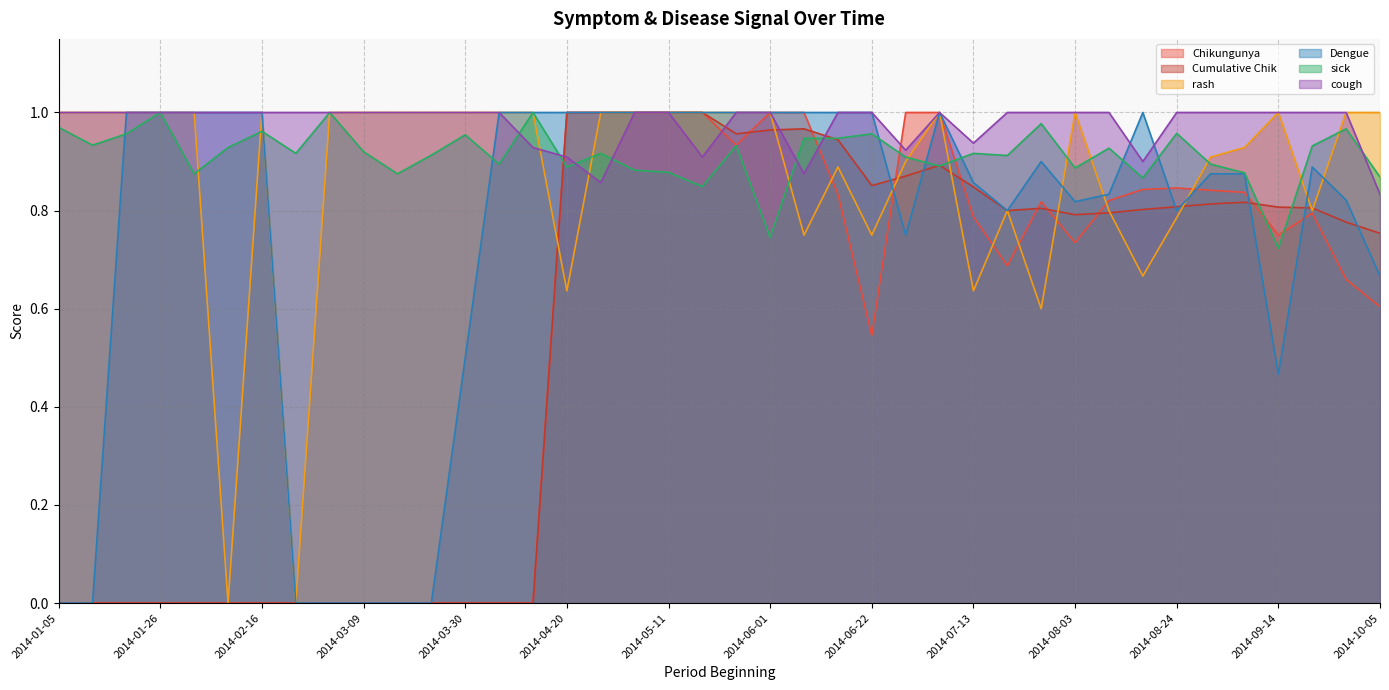

Reading left to right, transcribe all the data shown in this chart.

Chikungunya: 0.0	0.0	0.0	0.0	0.0	0.0	0.0	0.0	0.0	0.0	0.0	0.0	0.0	0.0	0.0	1.0	1.0	1.0	1.0	1.0	0.9	1.0	1.0	0.8	0.5	1.0	1.0	0.8	0.7	0.8	0.7	0.8	0.8	0.8	0.8	0.8	0.8	0.8	0.7	0.6
Cumulative Chik: 0.0	0.0	0.0	0.0	0.0	0.0	0.0	0.0	0.0	0.0	0.0	0.0	0.0	0.0	0.0	1.0	1.0	1.0	1.0	1.0	1.0	1.0	1.0	0.9	0.9	0.9	0.9	0.8	0.8	0.8	0.8	0.8	0.8	0.8	0.8	0.8	0.8	0.8	0.8	0.8
rash: 1.0	1.0	1.0	1.0	1.0	0.0	1.0	0.0	1.0	1.0	1.0	1.0	1.0	1.0	1.0	0.6	1.0	1.0	1.0	1.0	1.0	1.0	0.8	0.9	0.8	0.9	1.0	0.6	0.8	0.6	1.0	0.8	0.7	0.8	0.9	0.9	1.0	0.8	1.0	1.0
Dengue: 0.0	0.0	1.0	1.0	1.0	1.0	1.0	0.0	0.0	0.0	0.0	0.0	0.5	1.0	1.0	1.0	1.0	1.0	1.0	1.0	1.0	1.0	1.0	1.0	1.0	0.8	1.0	0.9	0.8	0.9	0.8	0.8	1.0	0.8	0.9	0.9	0.5	0.9	0.8	0.7
sick: 1.0	0.9	1.0	1.0	0.9	0.9	1.0	0.9	1.0	0.9	0.9	0.9	1.0	0.9	1.0	0.9	0.9	0.9	0.9	0.8	0.9	0.7	0.9	0.9	1.0	0.9	0.9	0.9	0.9	1.0	0.9	0.9	0.9	1.0	0.9	0.9	0.7	0.9	1.0	0.9
cough: 1.0	1.0	1.0	1.0	1.0	1.0	1.0	1.0	1.0	1.0	1.0	1.0	1.0	1.0	0.9	0.9	0.9	1.0	1.0	0.9	1.0	1.0	0.9	1.0	1.0	0.9	1.0	0.9	1.0	1.0	1.0	1.0	0.9	1.0	1.0	1.0	1.0	1.0	1.0	0.8